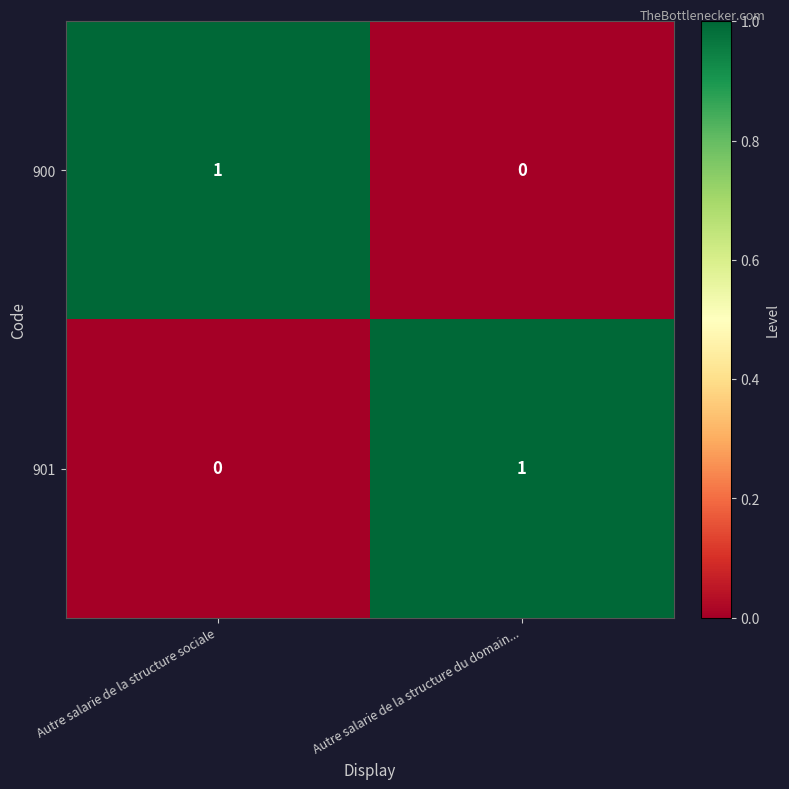

Reading left to right, extract all data points from this chart.

900: Autre salarie de la structure sociale=1	Autre salarie de la structure du domain...=0
901: Autre salarie de la structure sociale=0	Autre salarie de la structure du domain...=1